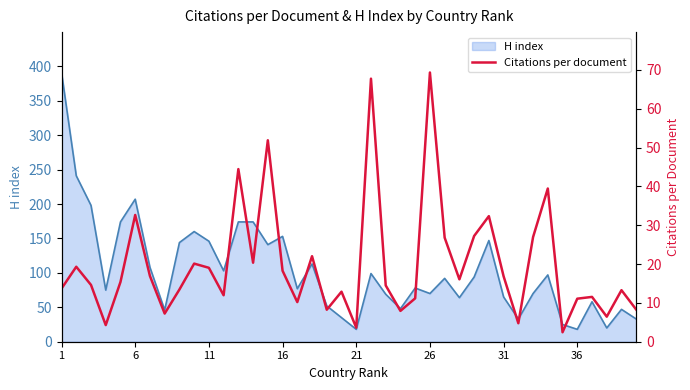

What is the maximum value for H index?

391